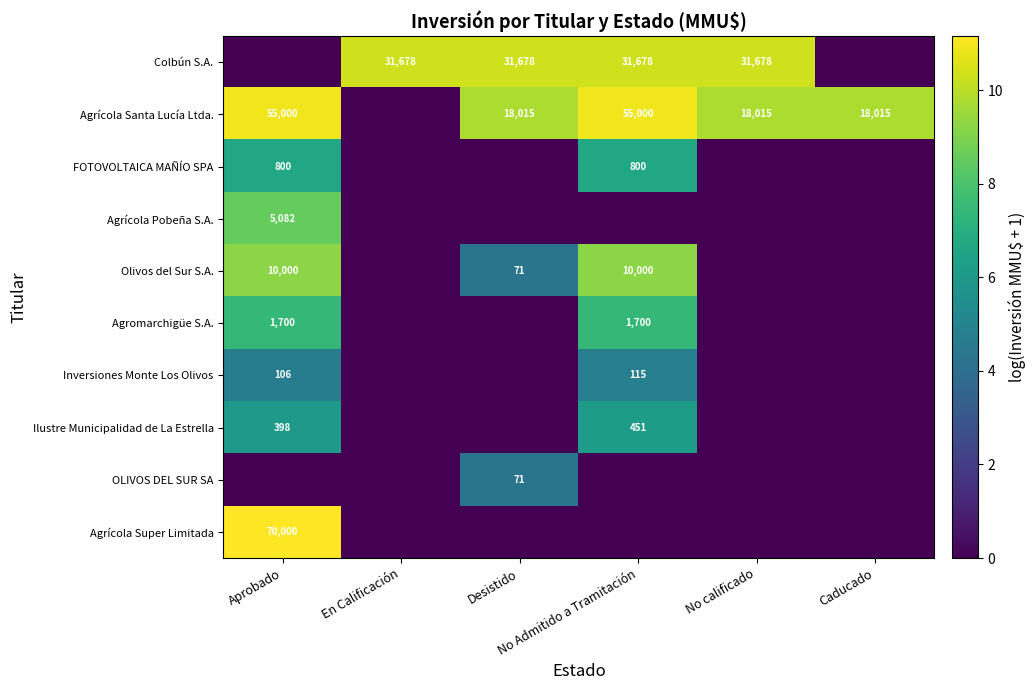

What is the maximum value for OLIVOS DEL SUR SA?

4.3